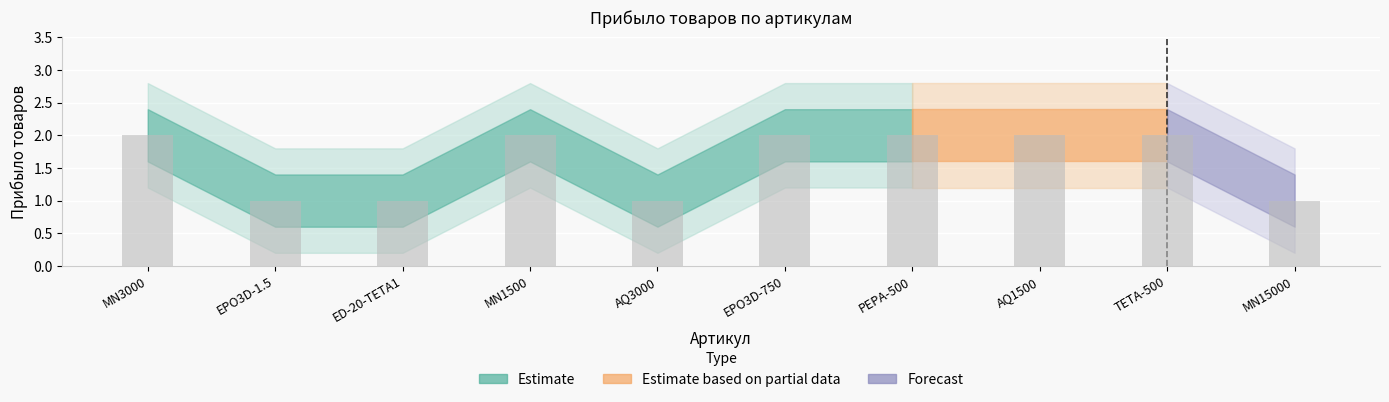

How many data points does each series have?

10